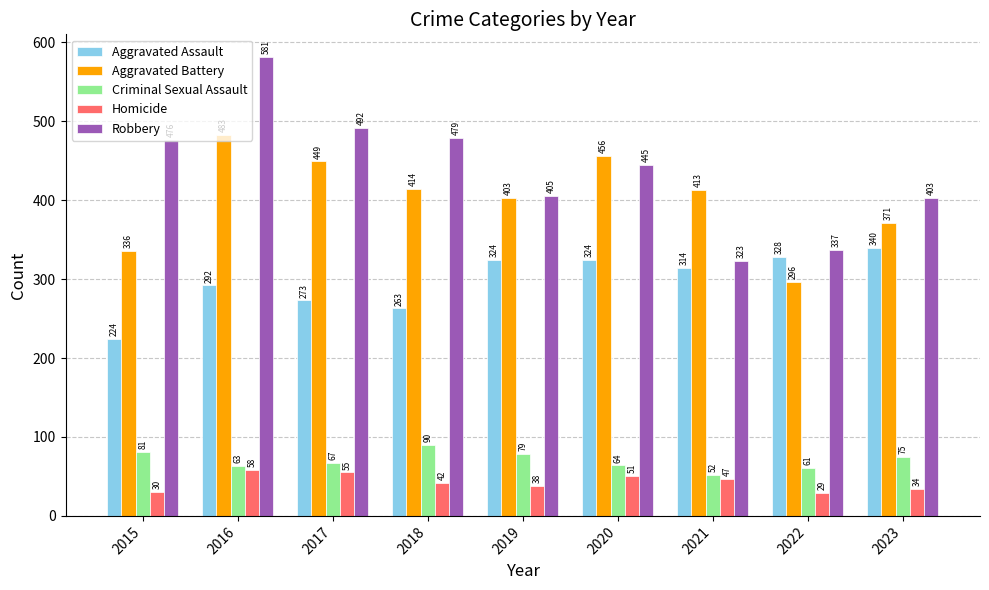

Is it true that Aggravated Assault equals 273 at 2017?

True